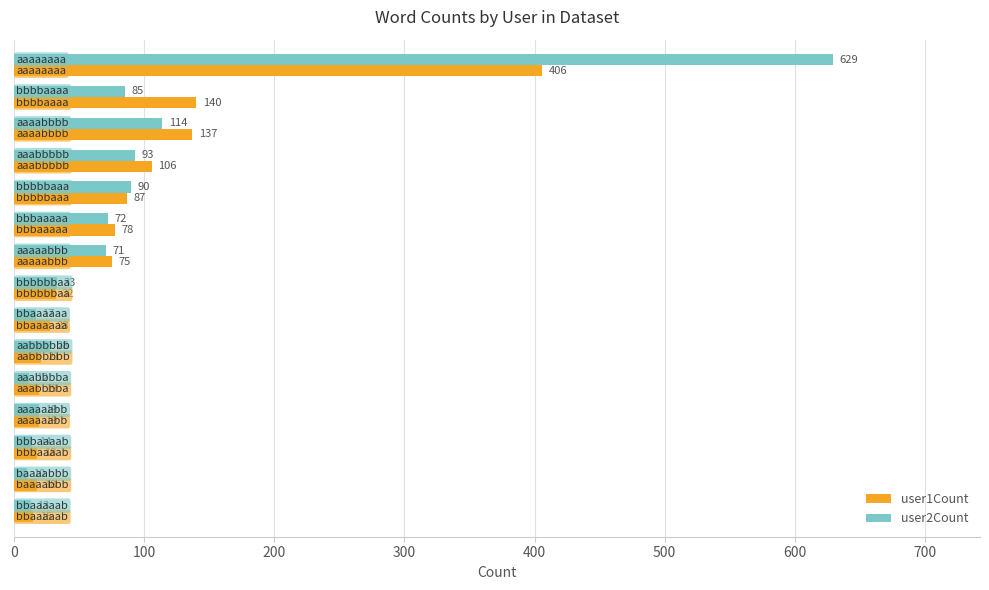

What is the greatest value displayed?

629